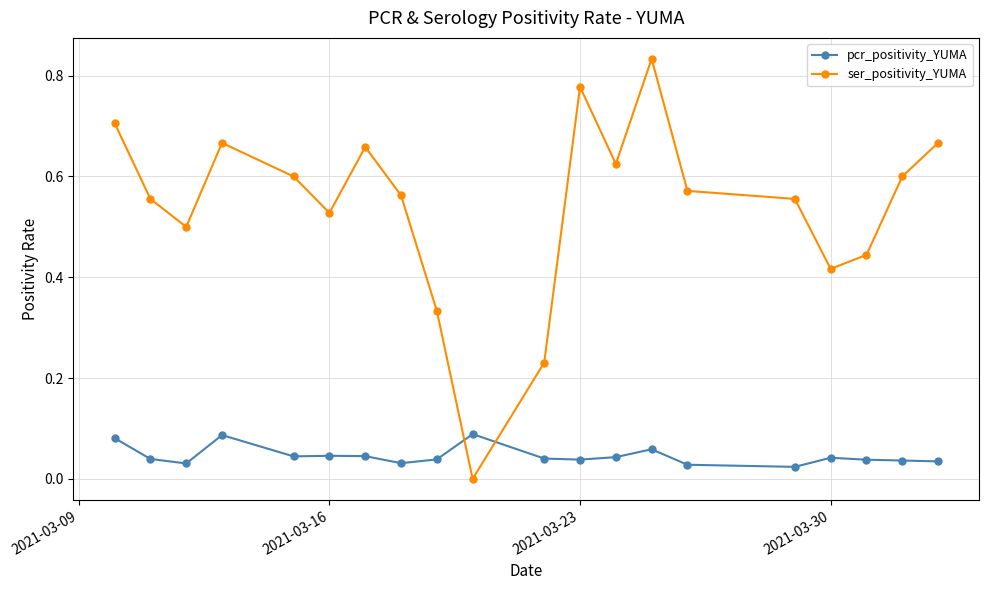

What are all the series names shown in the legend?

pcr_positivity_YUMA, ser_positivity_YUMA